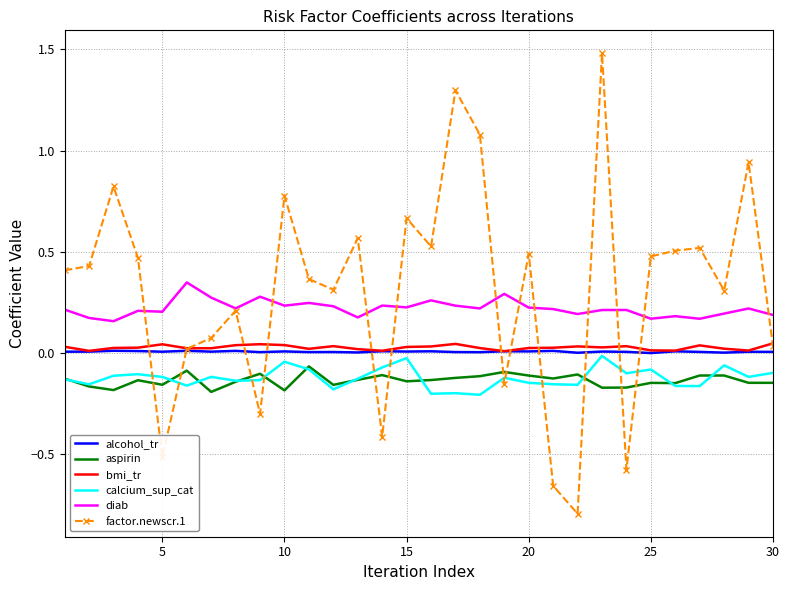

What is the minimum value shown in the chart?

-0.8